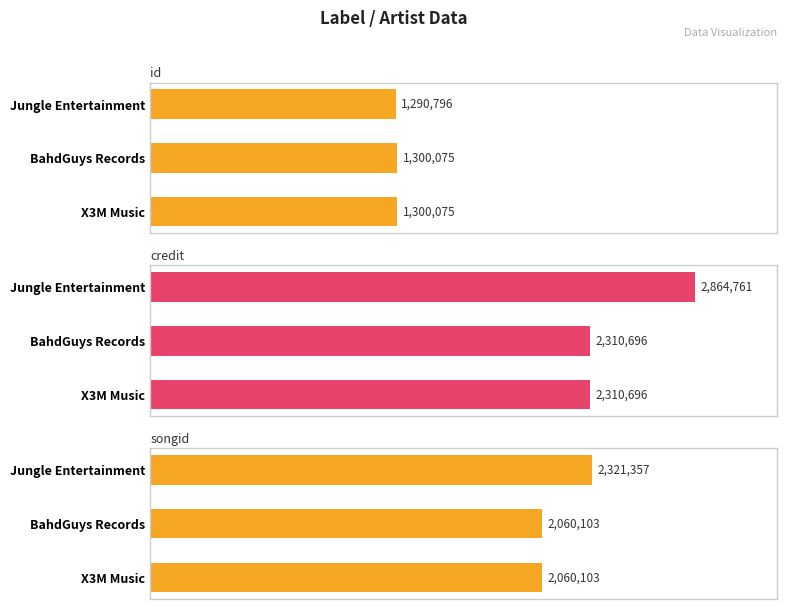

Count the number of categories in the chart.

3